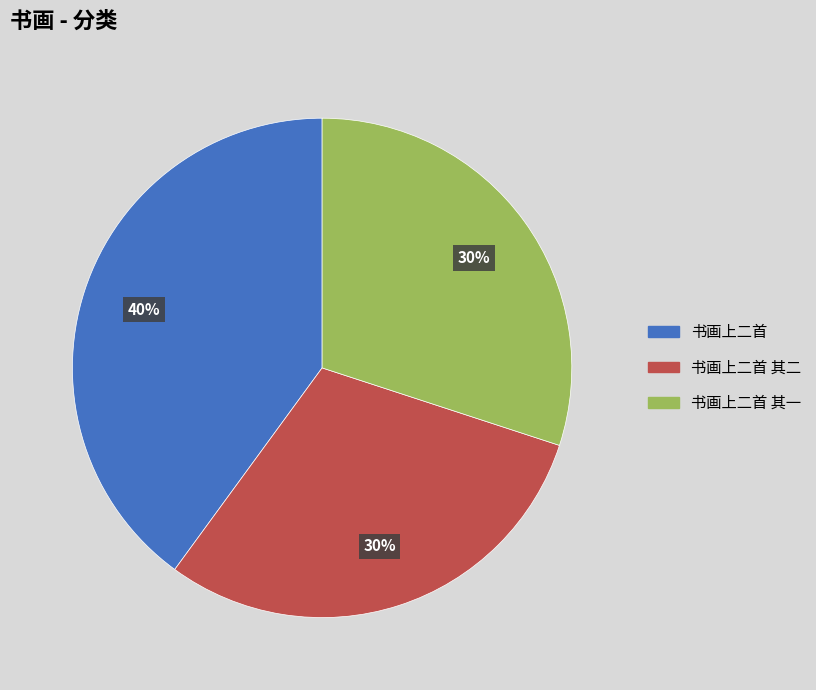

What percentage is the 书画上二首 其一 slice, to the nearest percent?

30%